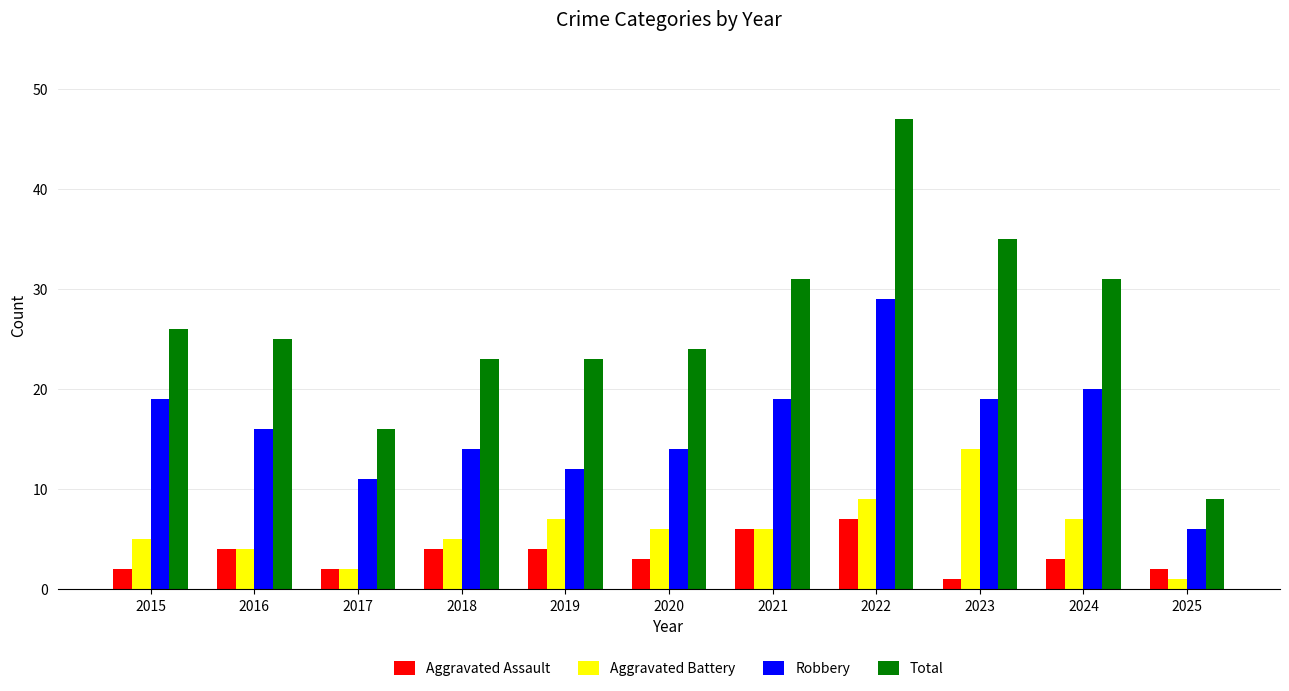

How many distinct data groups are displayed?

4